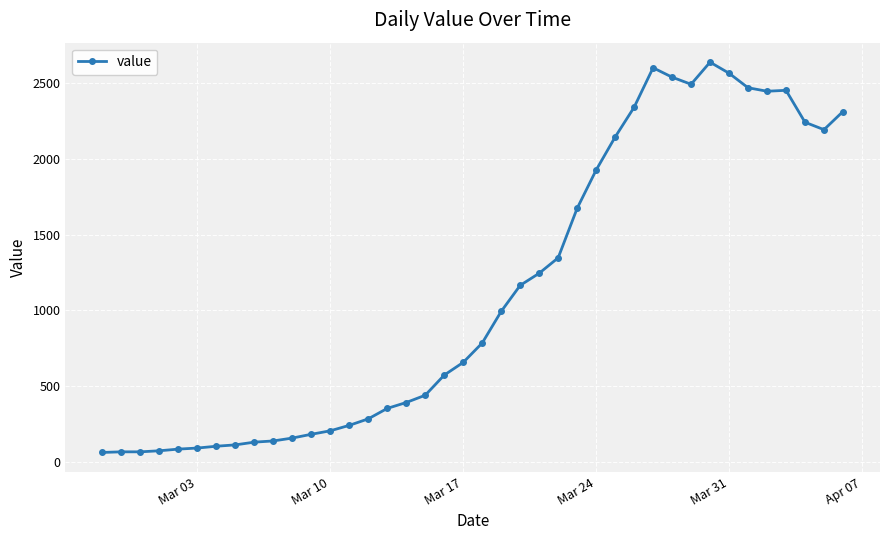

What is the minimum value shown in the chart?

61